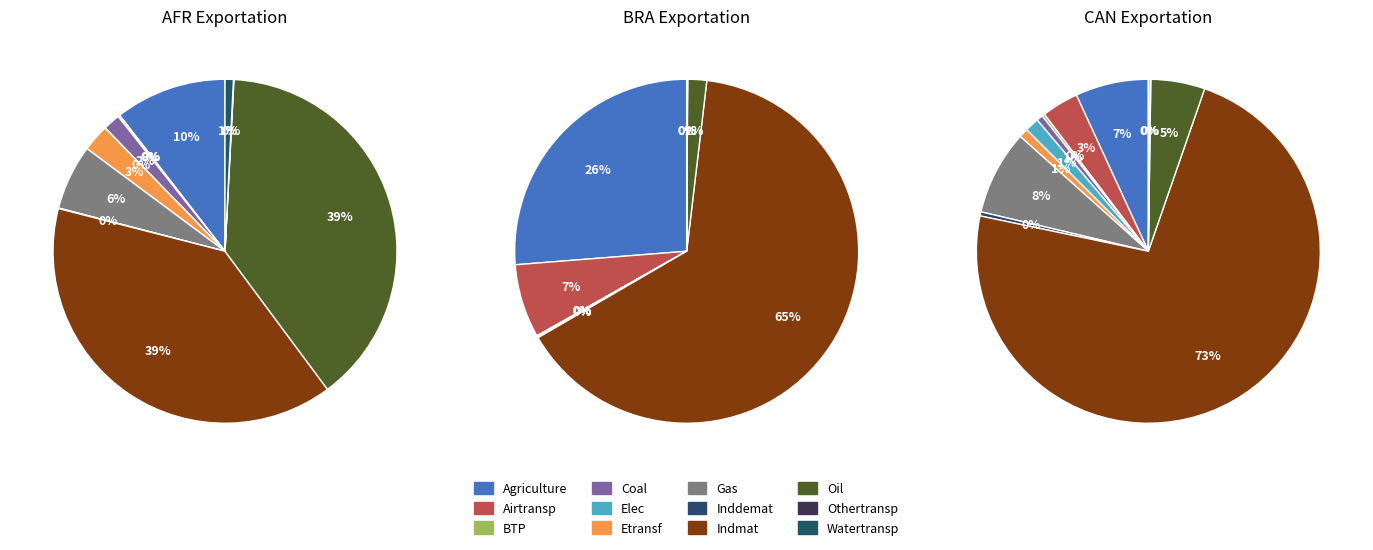

To the nearest percent, what percentage of the pie is Oil?

39%